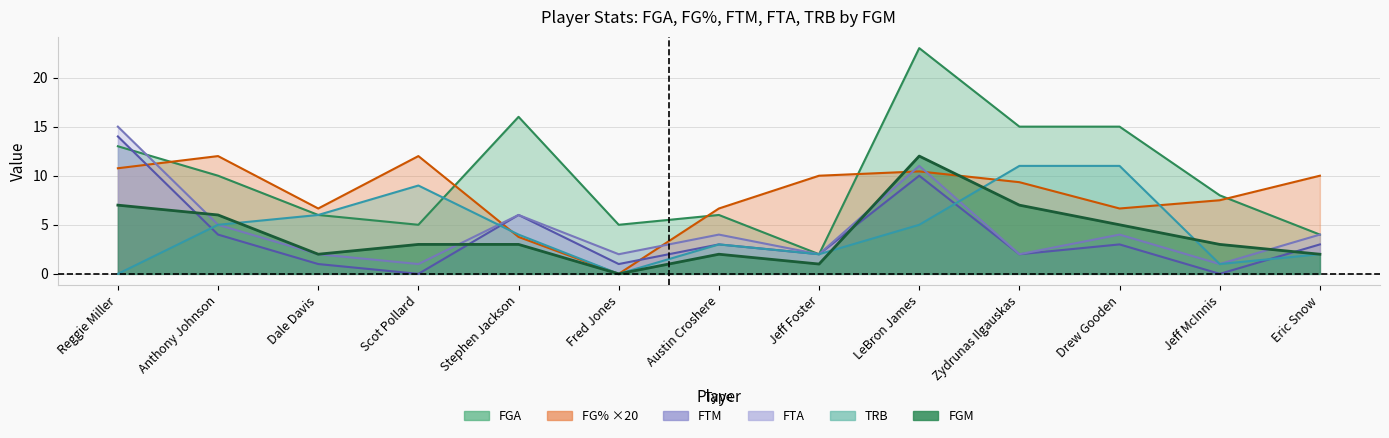

What is the spread (max minus min) of values at Scot Pollard?

12.0